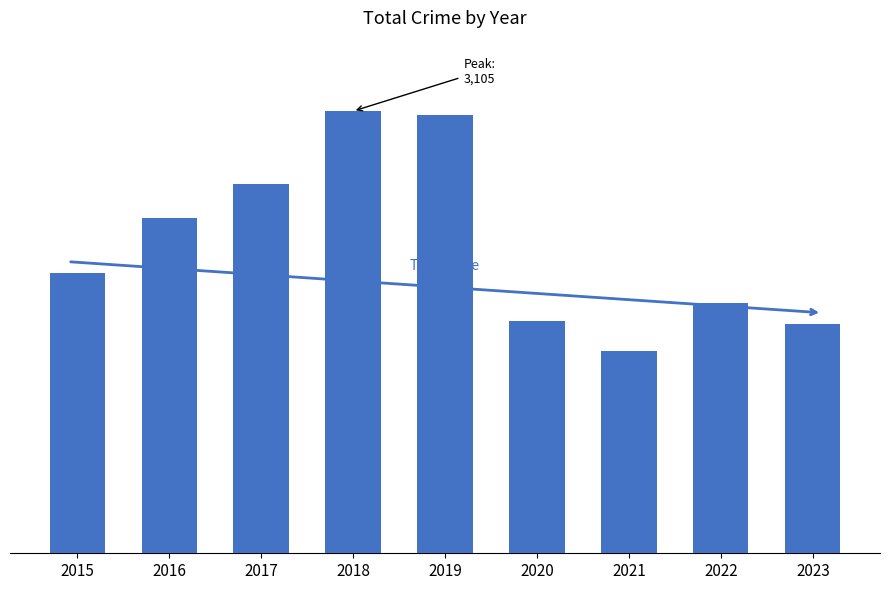

Does the chart contain any negative values?

No